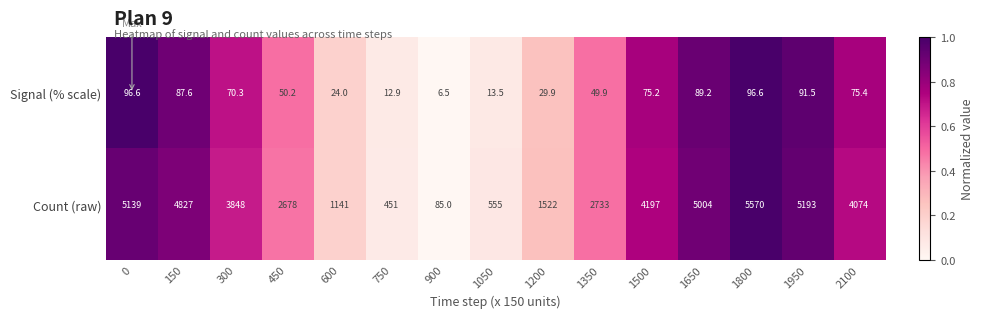

Is it true that Signal (% scale) equals 75.5 at 450?

False